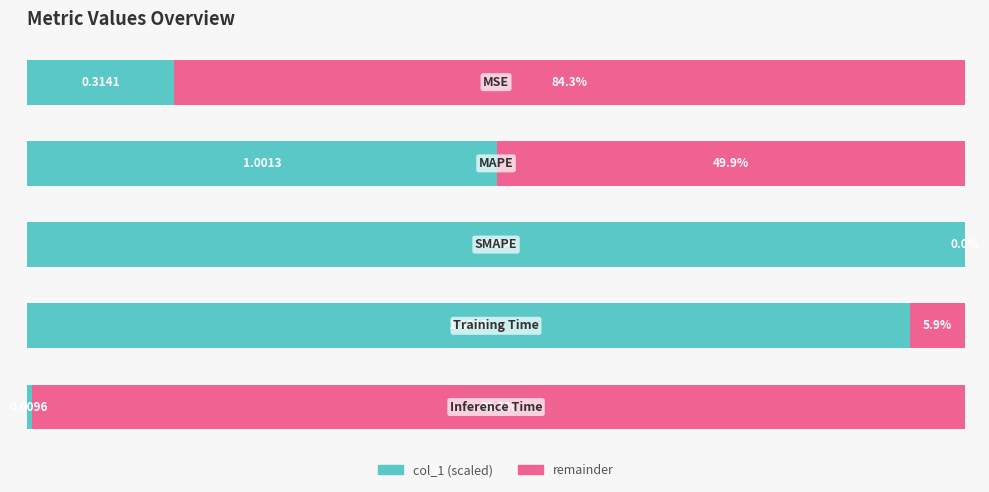

How many distinct data groups are displayed?

2